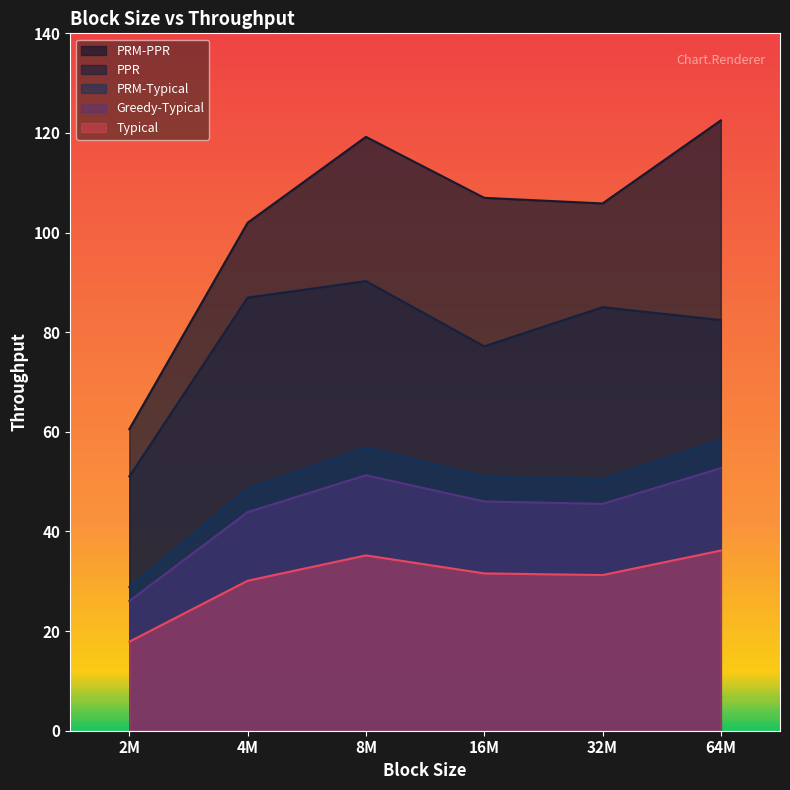

What is the highest value of the PPR series?

90.3